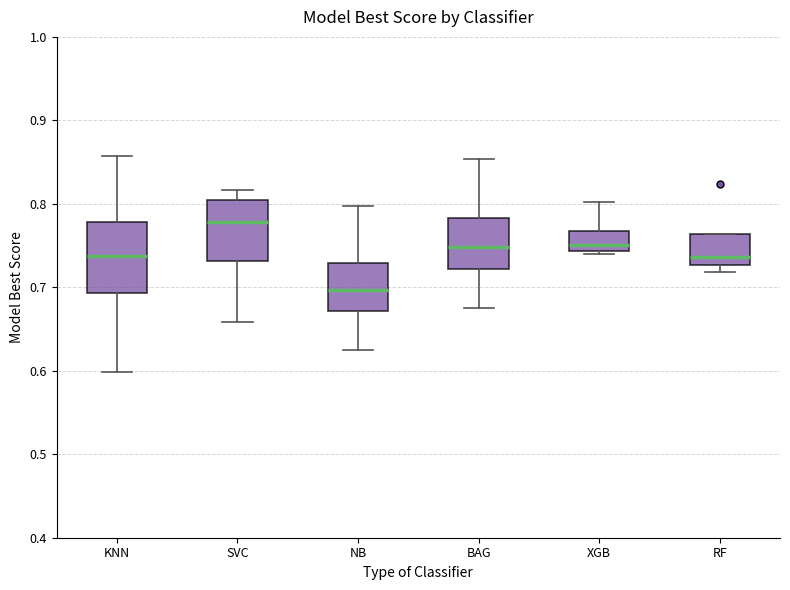

Where does the median line of the box for XGB sit on the y-axis? The values are not printed on the chart, so give them approximately, as read against the axis.

0.75